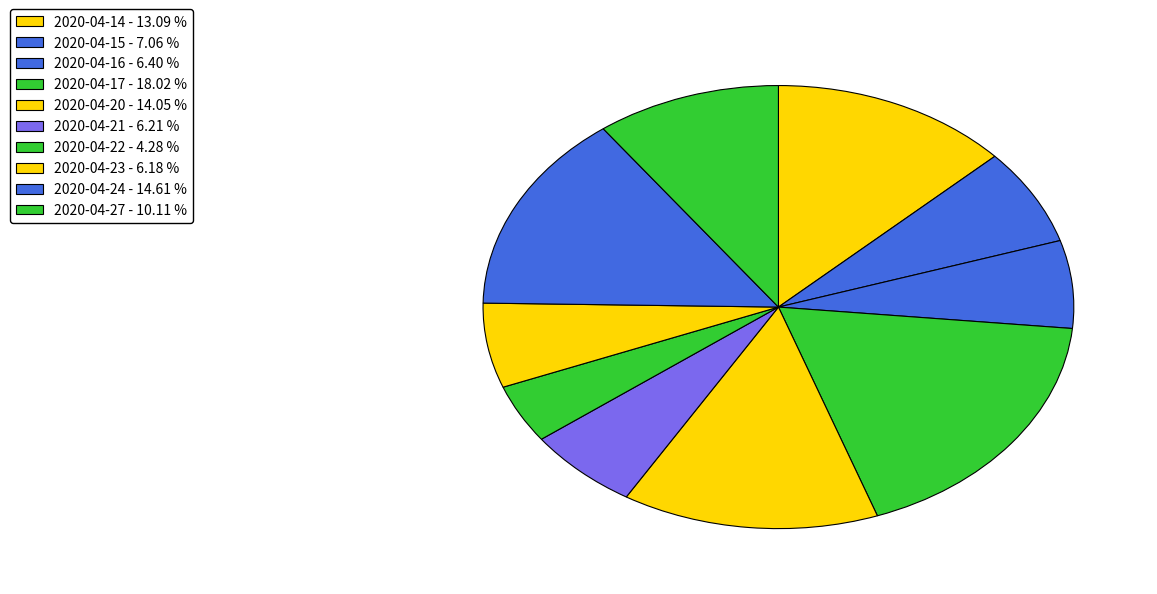

How many slices are in this pie chart?

10